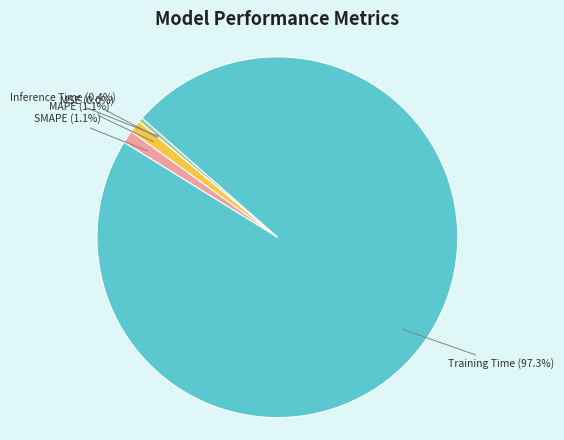

Which slice is the largest?

Training Time